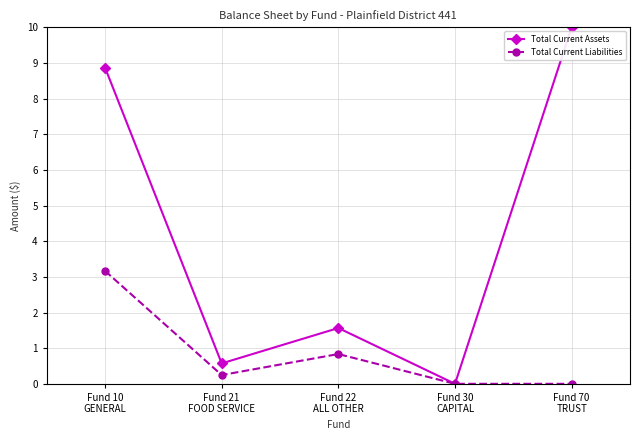

Which category has the highest value across all series?

Fund 70
TRUST